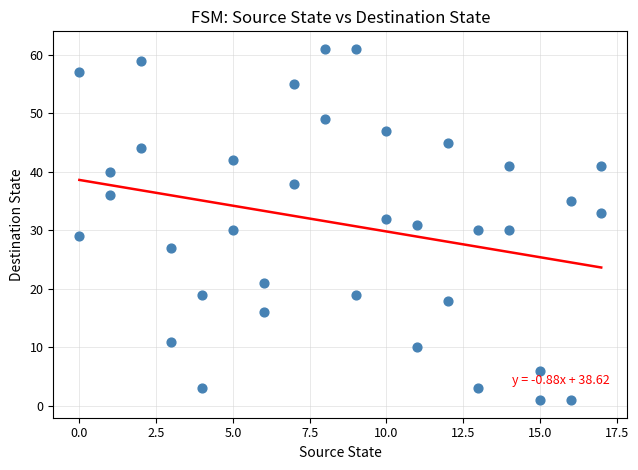

What is the range of Y values (max minus min)?

60